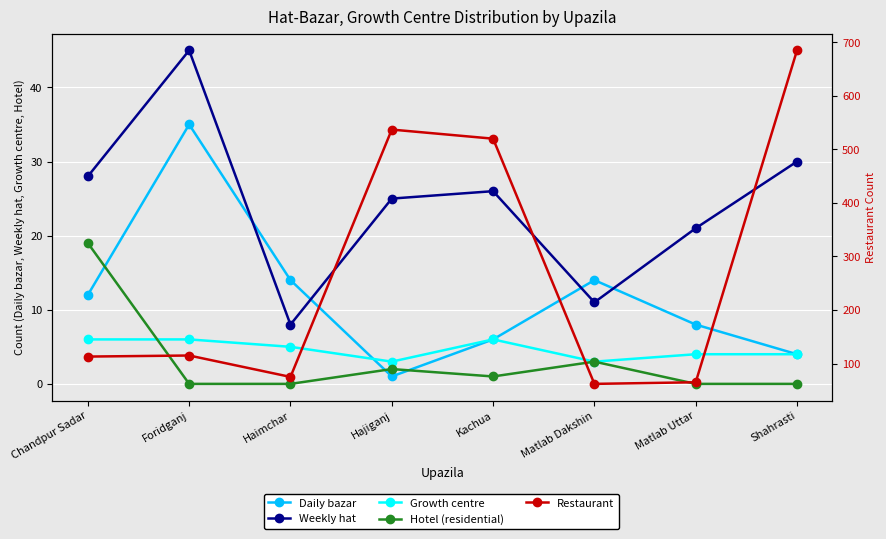

True or false: Restaurant and Daily bazar intersect in this chart.

False